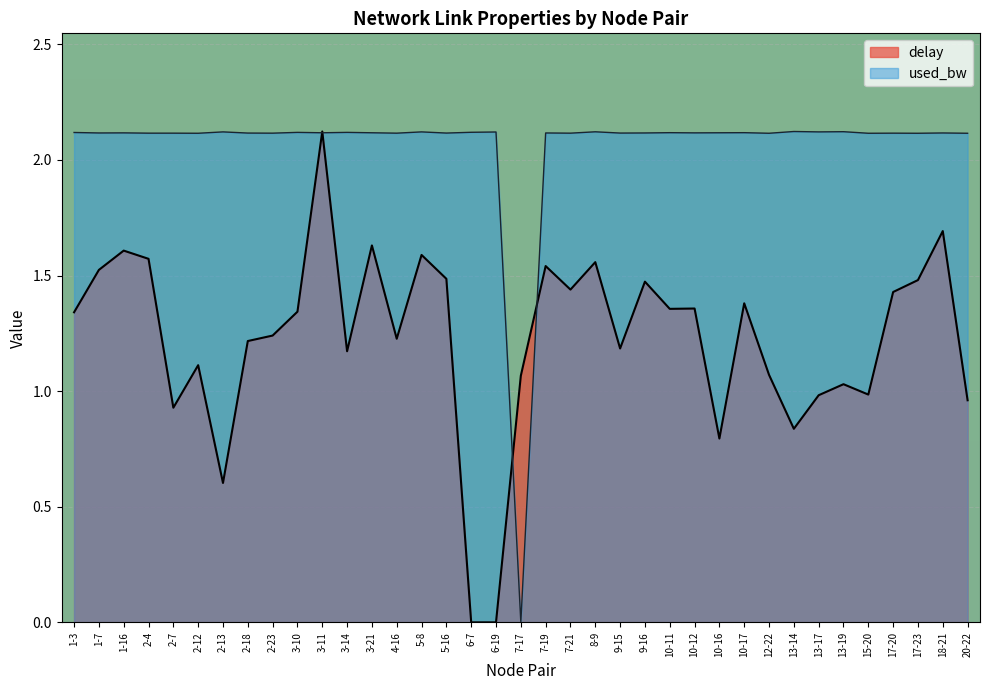

What position from the left is 15-20?

33